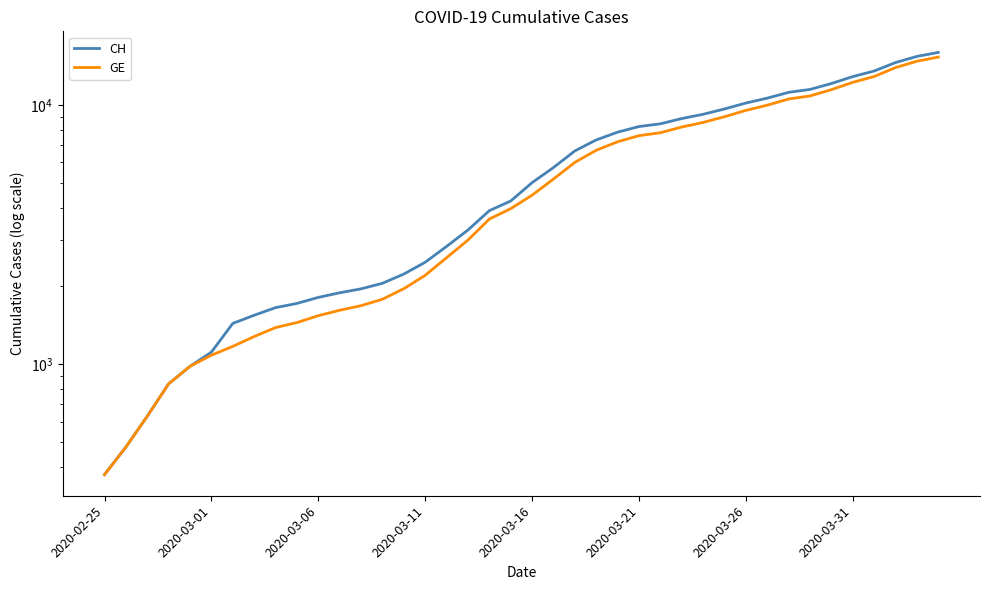

Rank the series by their average value, from lowest to highest.

GE, CH